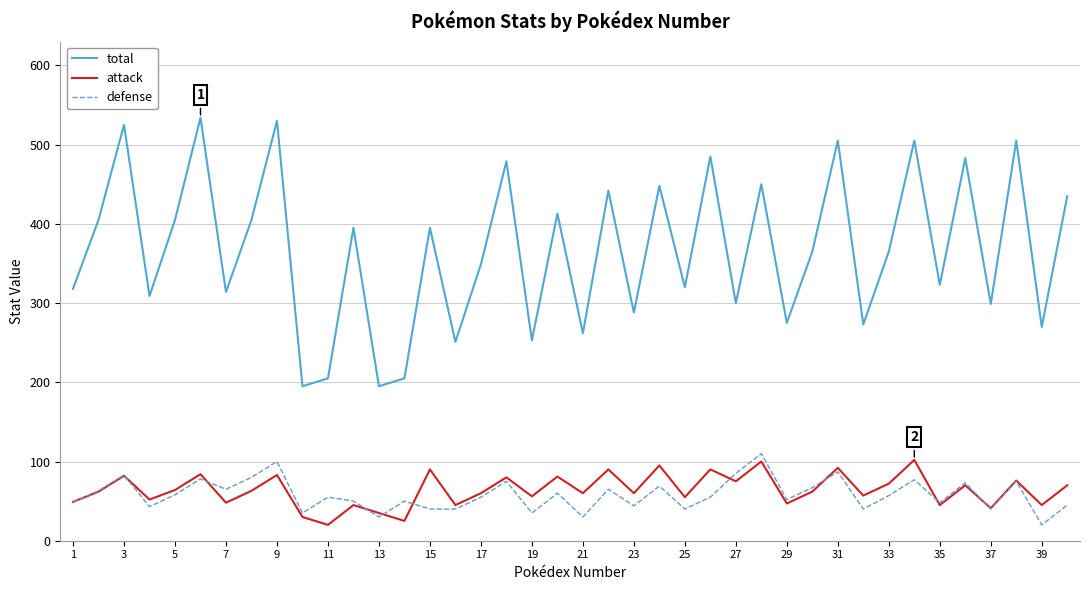

What are all the series names shown in the legend?

total, attack, defense